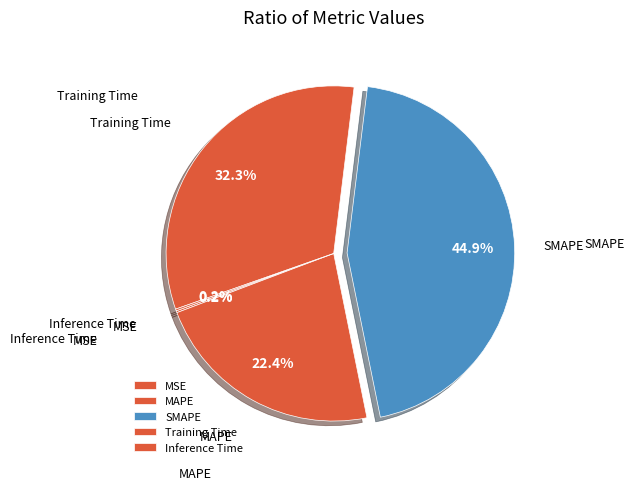

What percentage do SMAPE and Training Time together represent?

77.2%